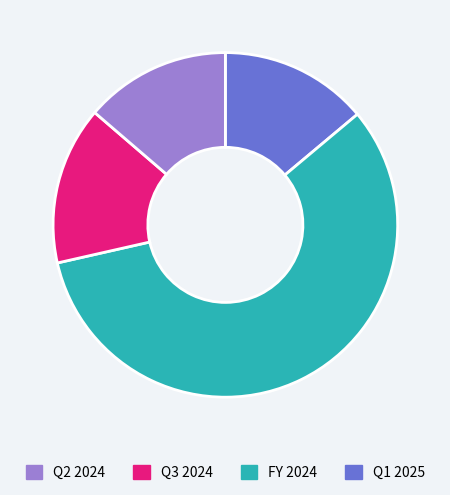

Is there any slice that represents more than half of the pie?

Yes